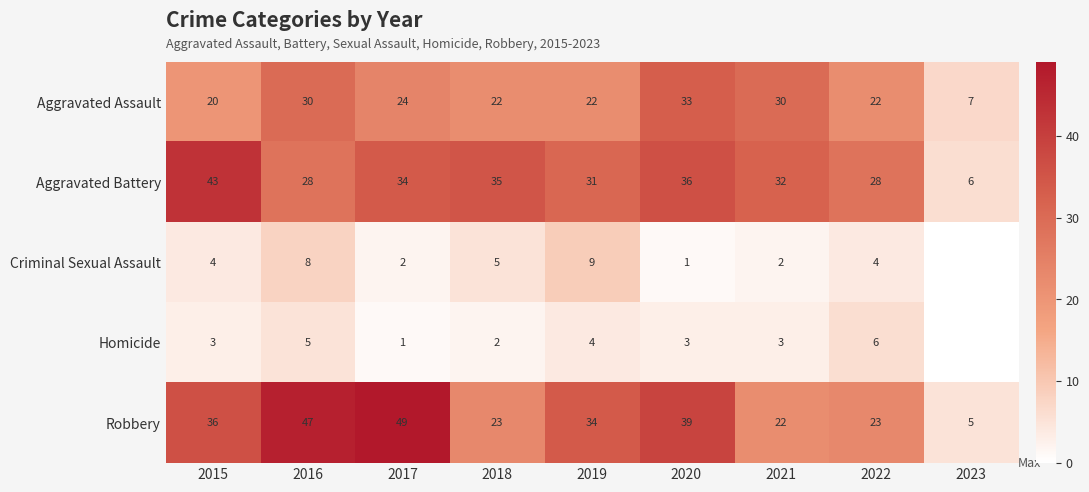

How many data points in Robbery are less than 34?

4